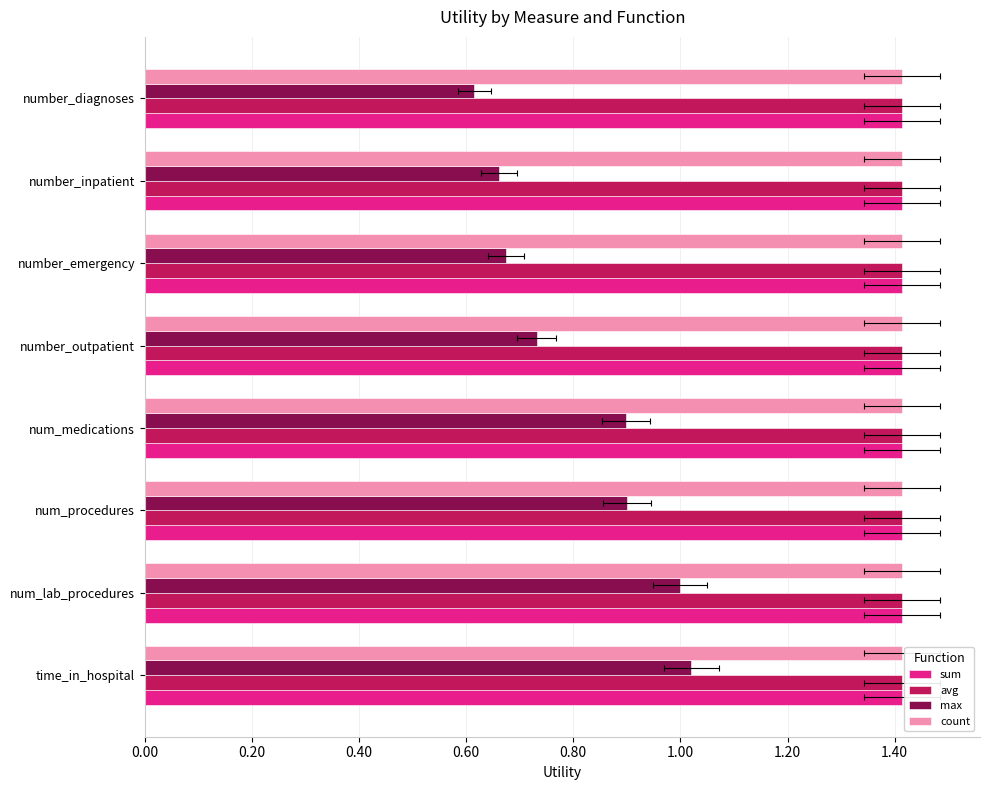

What is the sum of the max values at 0.00 and 1.20?

1.7